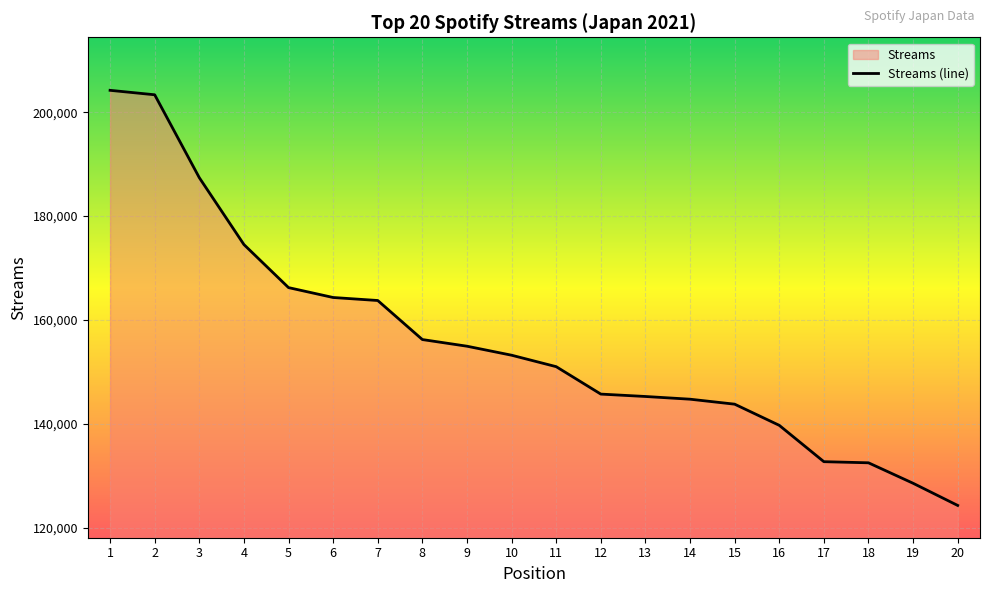

What is the smallest value displayed?

124291